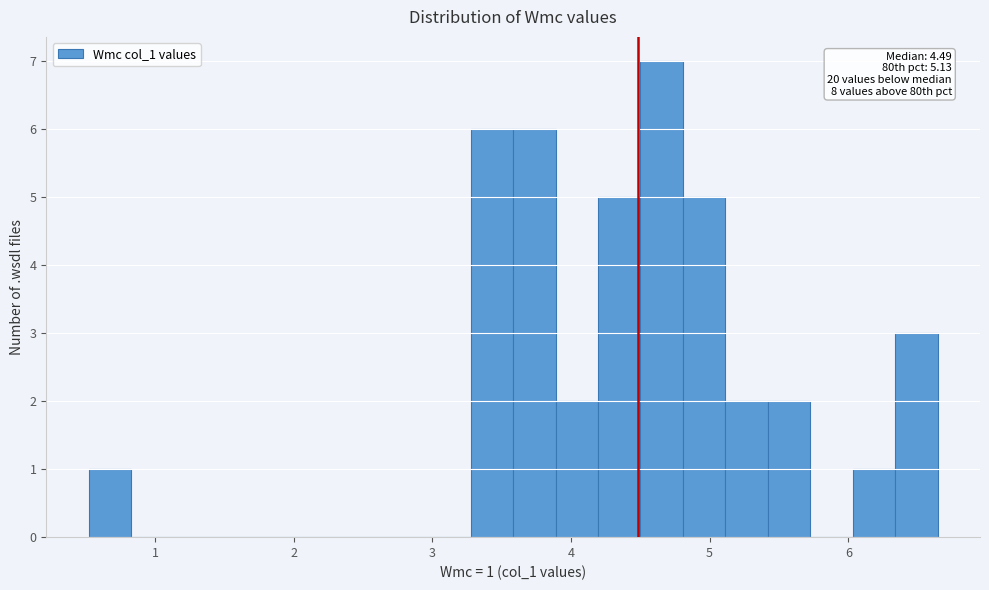

Read against the x-axis, roughly where is the centre of the tallest bar?

4.7